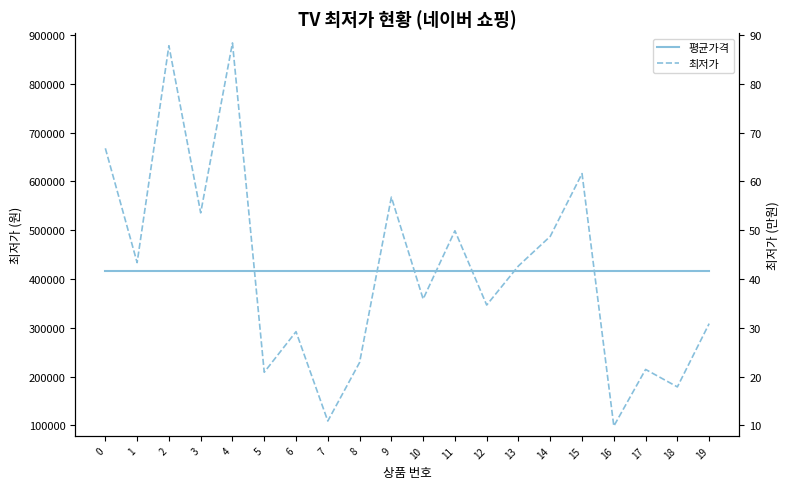

What is the value of the 평균가격 point at the 15th from the left?

417147